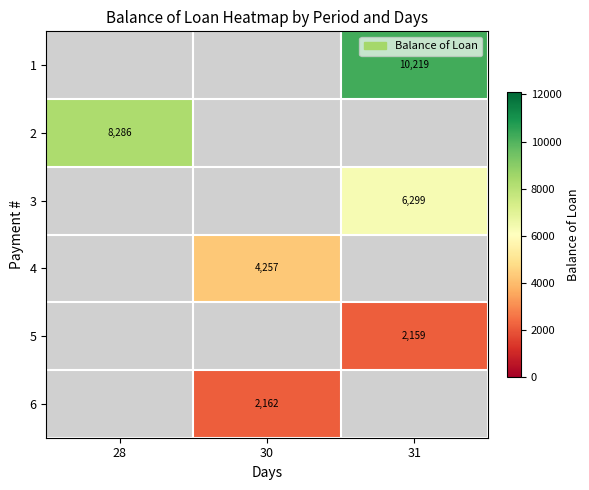

Is the value of 1 at 31 greater than the value of 5 at 31?

Yes